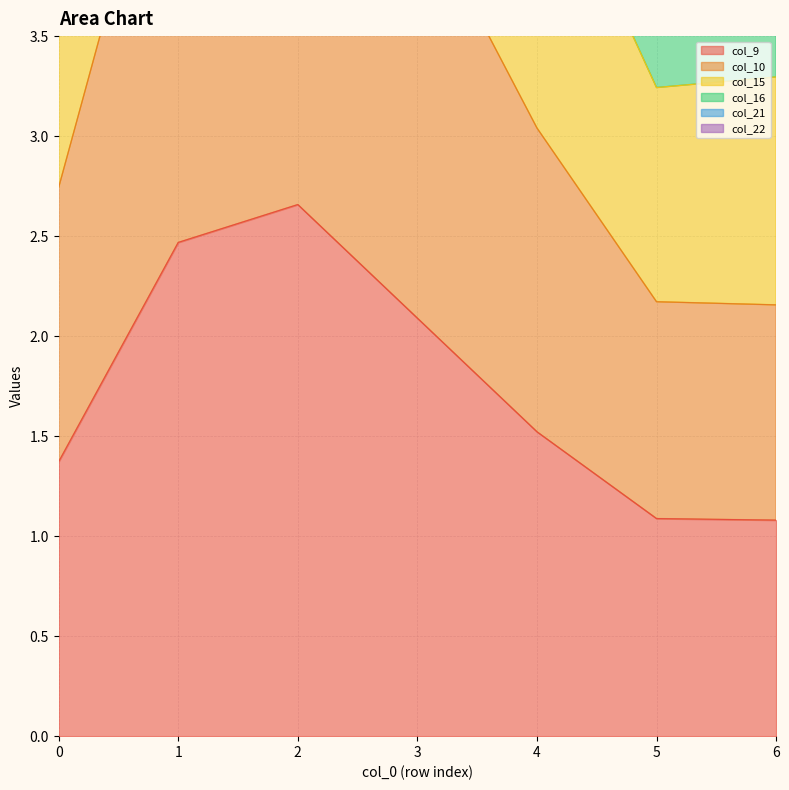

What is the sum of the col_9 values at 6 and 3?

3.2